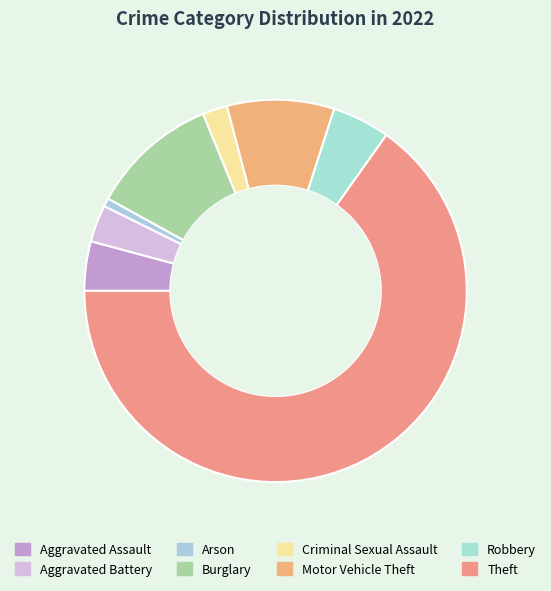

To the nearest percent, what portion does Burglary represent?

11%